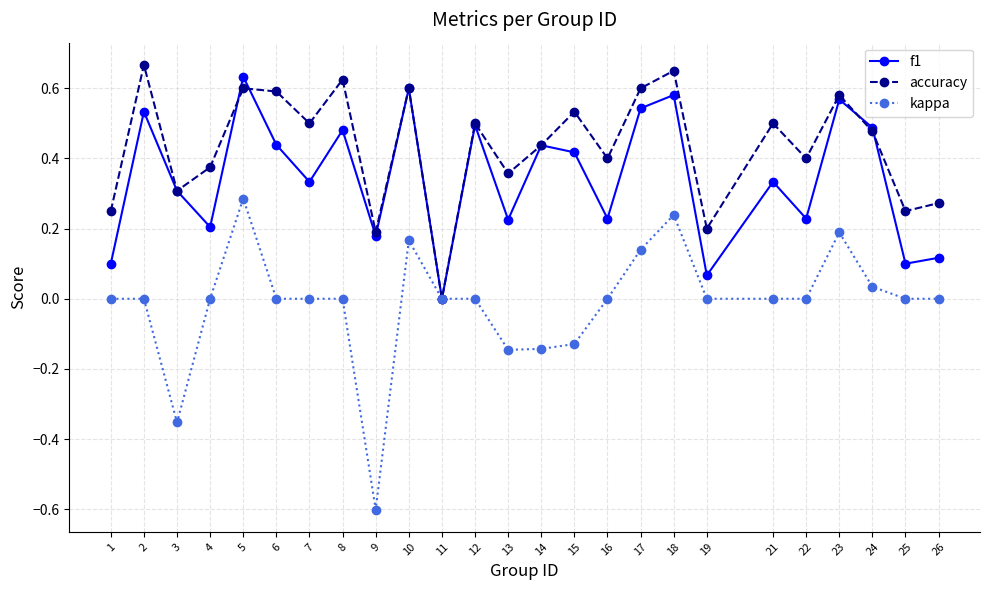

Count the number of categories in the chart.

25